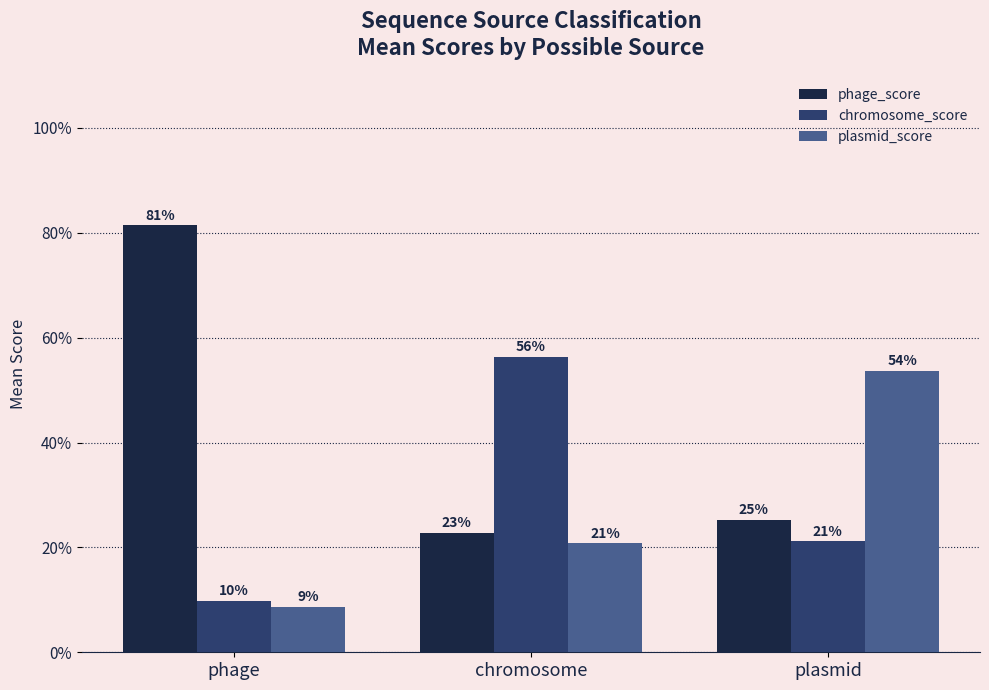

How many plasmid_score values are between 0 and 1?

3